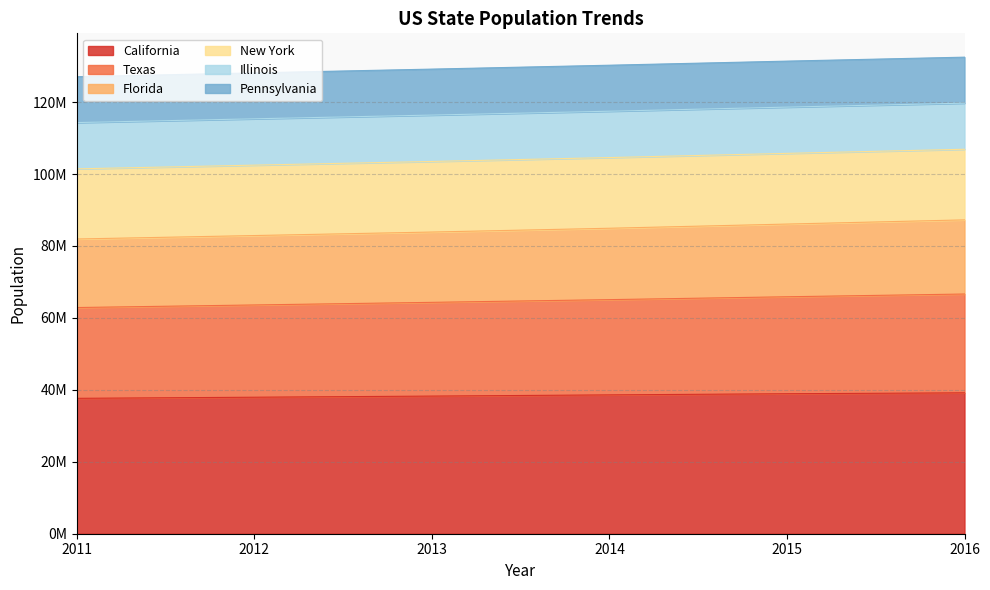

True or false: California and Florida intersect in this chart.

False